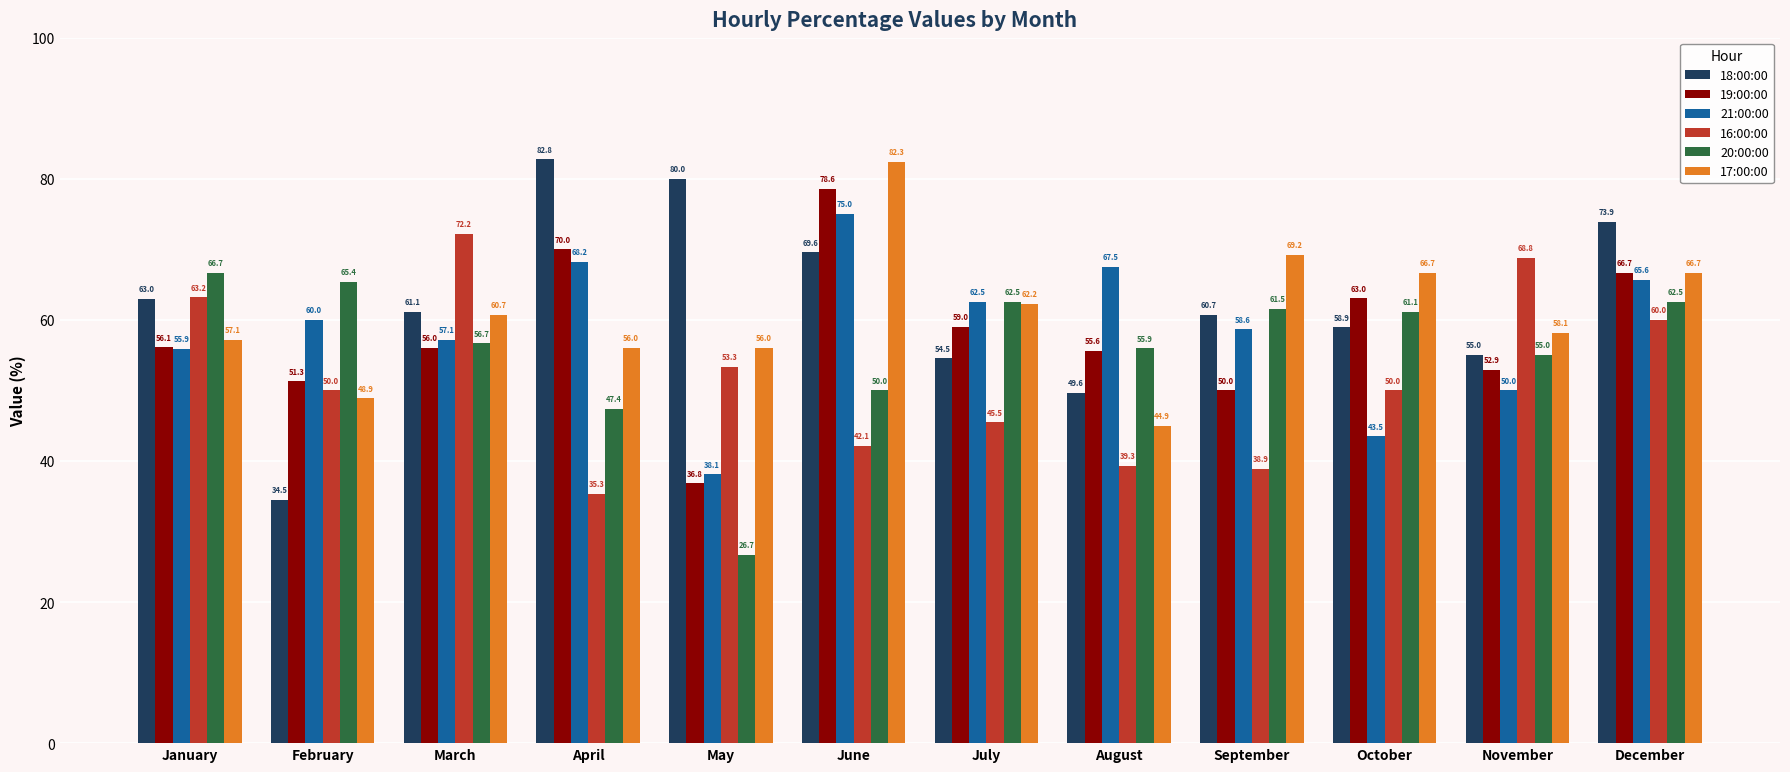

Which label corresponds to the smallest value in the chart?

May